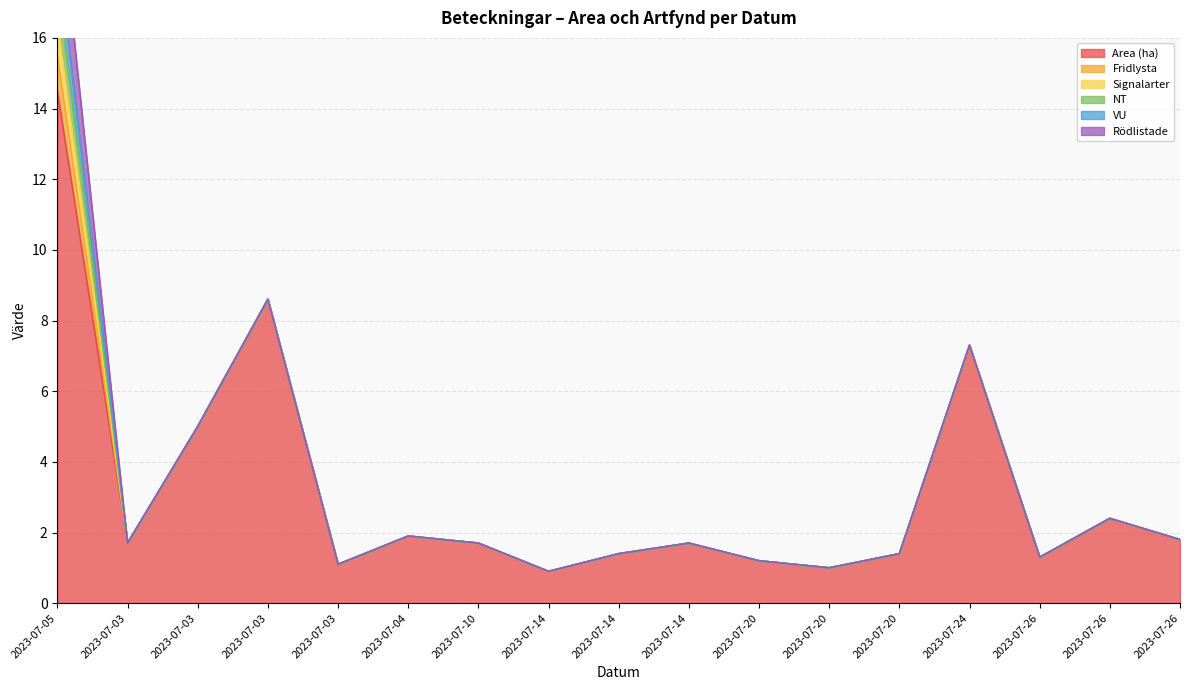

Reading right to left, what are all the values shown in this chart?

Area (ha): 1.8	2.4	1.3	7.3	1.4	1.0	1.2	1.7	1.4	0.9	1.7	1.9	1.1	8.6	5.0	1.7	14.5
Fridlysta: 0.0	0.0	0.0	0.0	0.0	0.0	0.0	0.0	0.0	0.0	0.0	0.0	0.0	0.0	0.0	0.0	1.0
Signalarter: 0.0	0.0	0.0	0.0	0.0	0.0	0.0	0.0	0.0	0.0	0.0	0.0	0.0	0.0	0.0	0.0	1.0
NT: 0.0	0.0	0.0	0.0	0.0	0.0	0.0	0.0	0.0	0.0	0.0	0.0	0.0	0.0	0.0	0.0	1.0
VU: 0.0	0.0	0.0	0.0	0.0	0.0	0.0	0.0	0.0	0.0	0.0	0.0	0.0	0.0	0.0	0.0	1.0
Rödlistade: 0.0	0.0	0.0	0.0	0.0	0.0	0.0	0.0	0.0	0.0	0.0	0.0	0.0	0.0	0.0	0.0	2.0